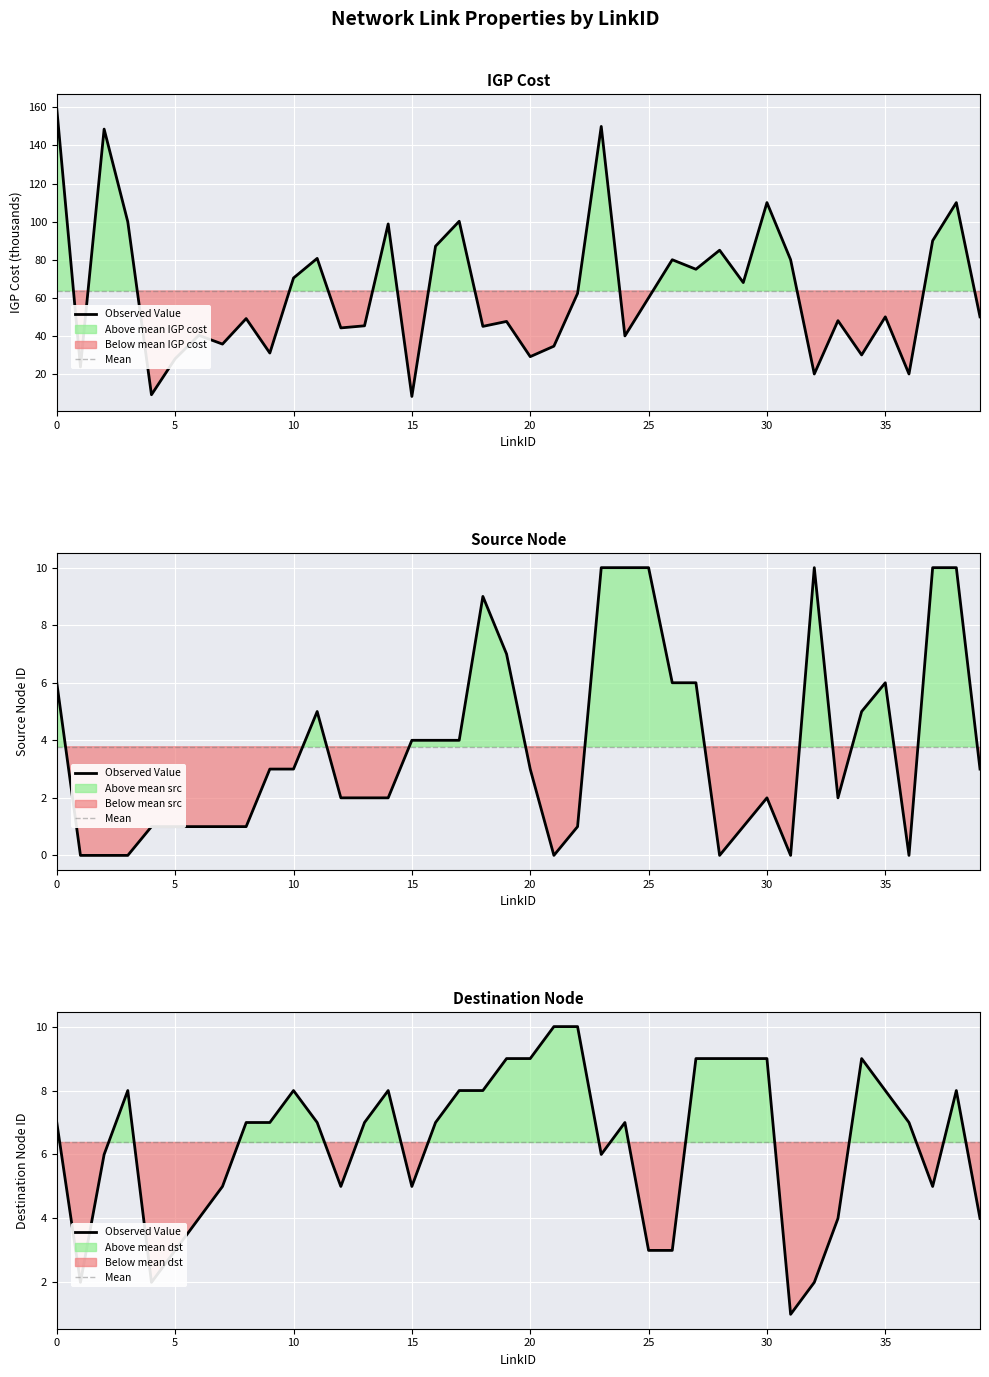

What value does the Observed Value series have at 37?

5.0